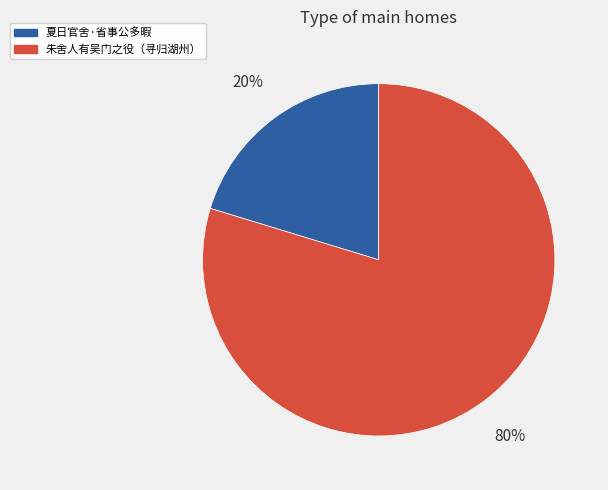

Does any single category account for the majority?

Yes